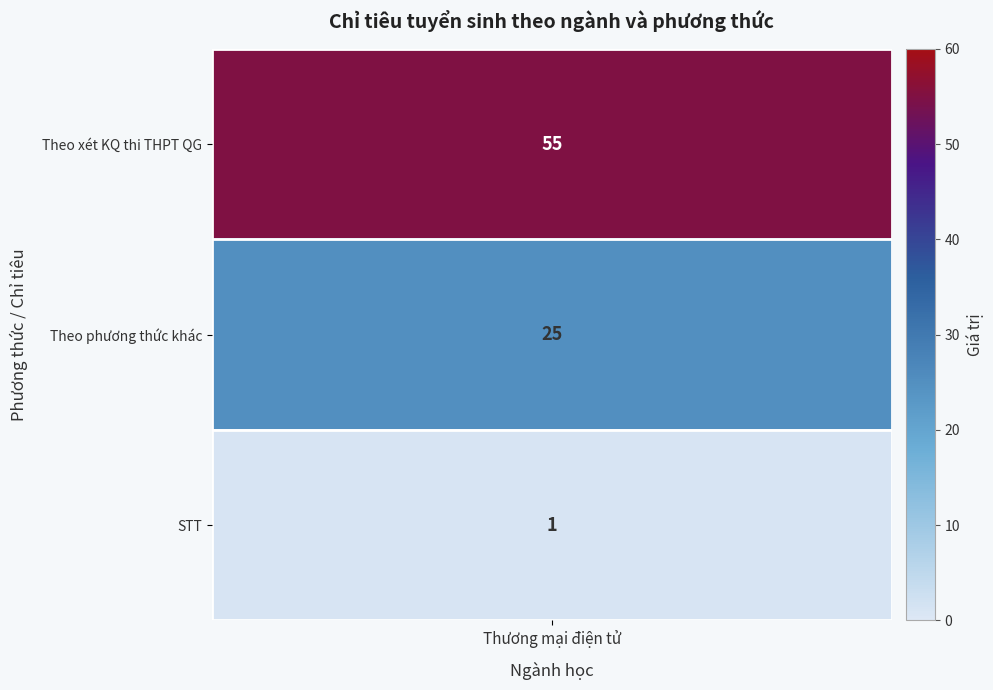

The value at 1 is 9. True or false?

False